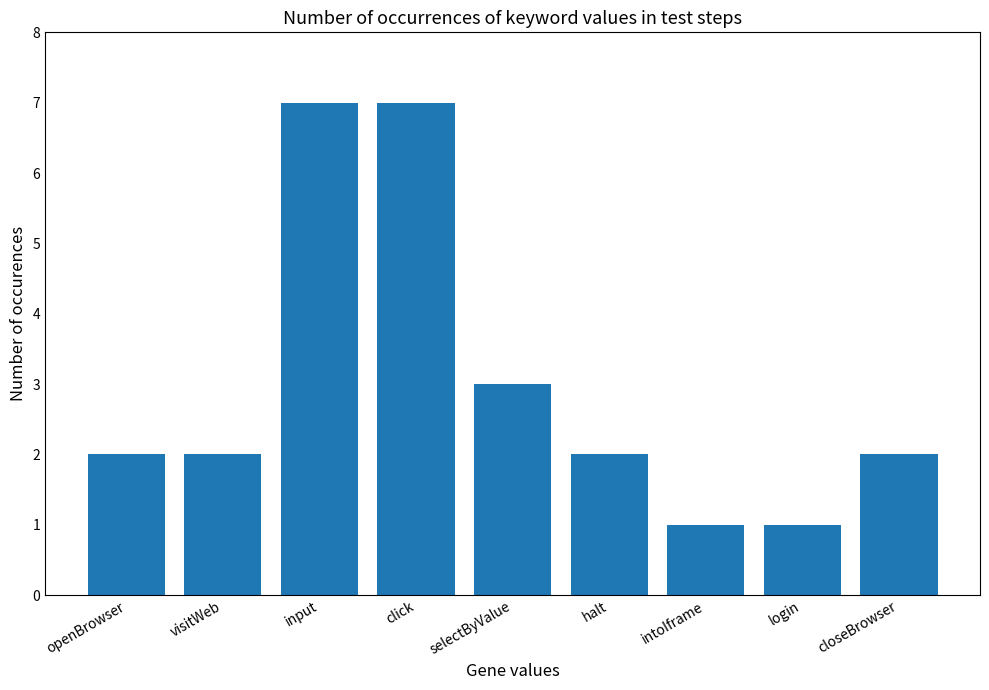

Between closeBrowser and click, which is larger?

click